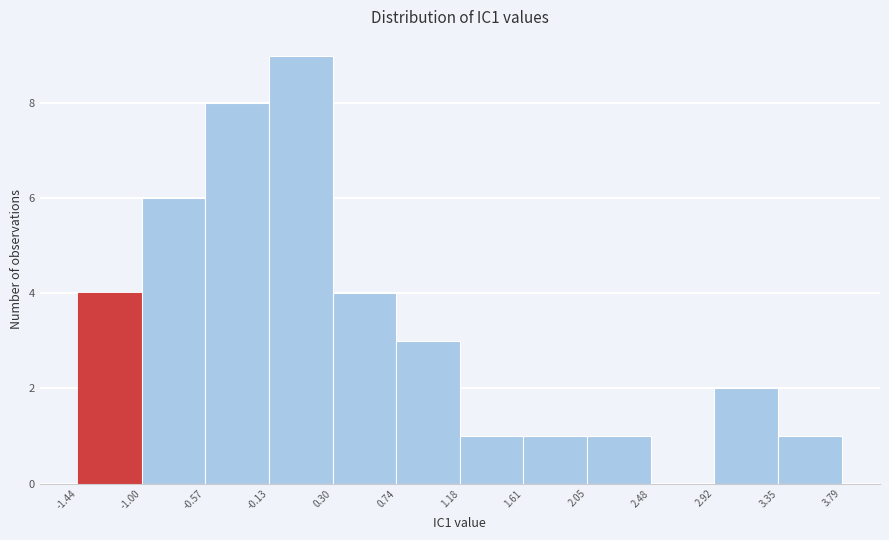

What is the height of the bar covering 0.74 to 1.18 on the x-axis? The values are not printed on the chart, so give them approximately, as read against the axis.

3